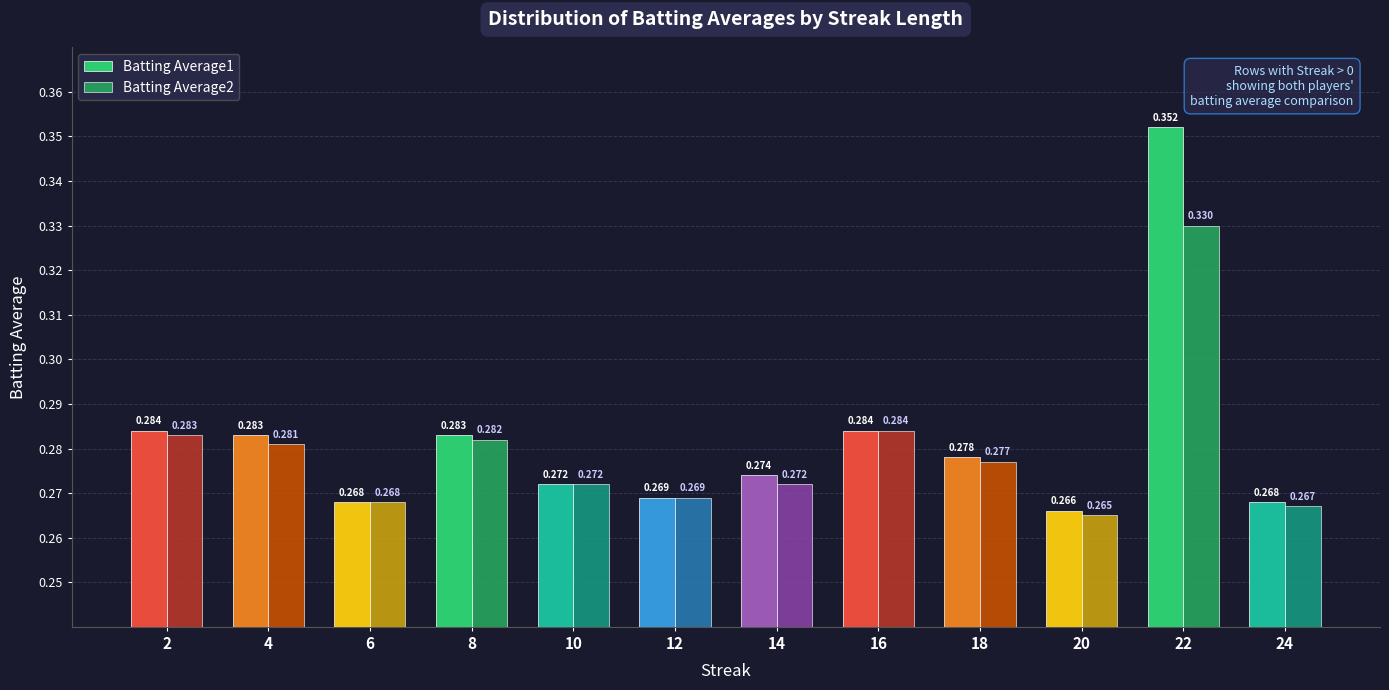

What is the total value across all series at 18?

0.6